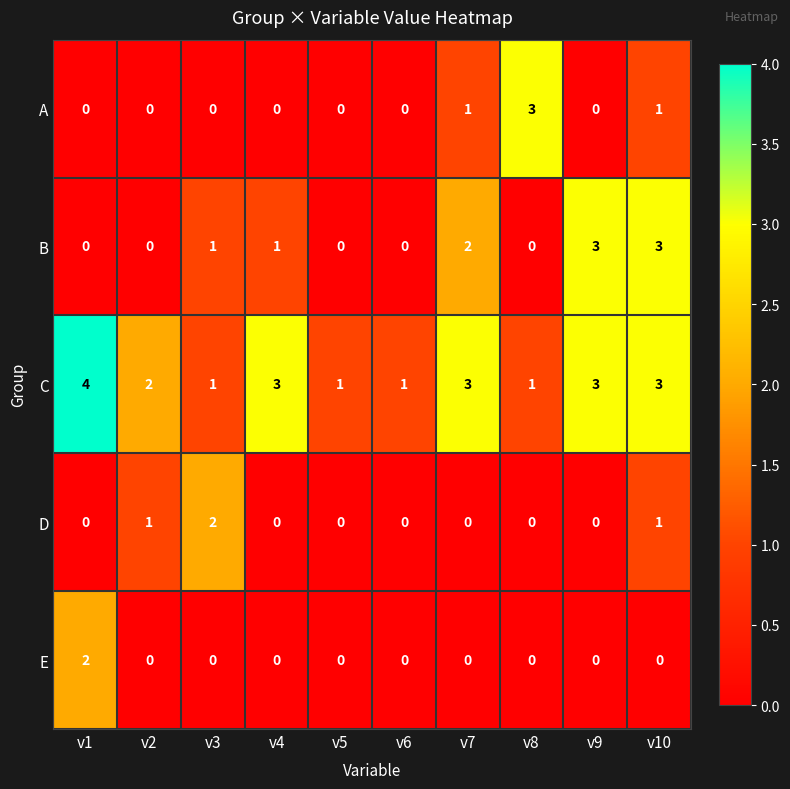

The value of E at v4 is 1. True or false?

False